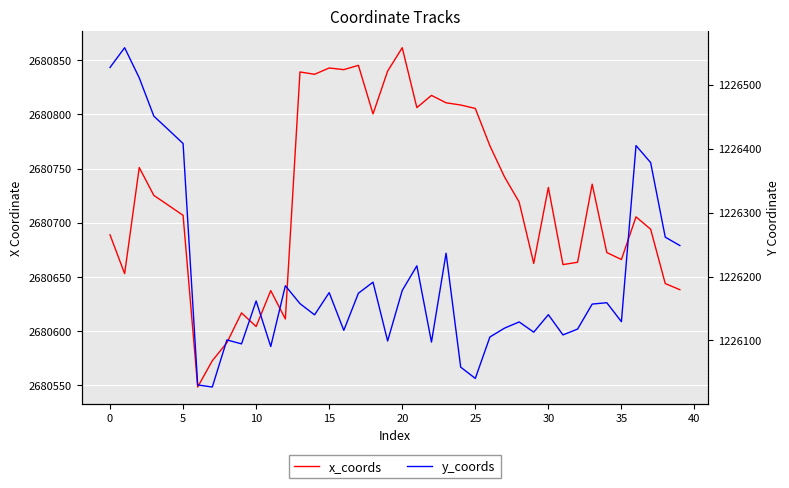

List the series in order of their overall mean, highest first.

x_coords, y_coords